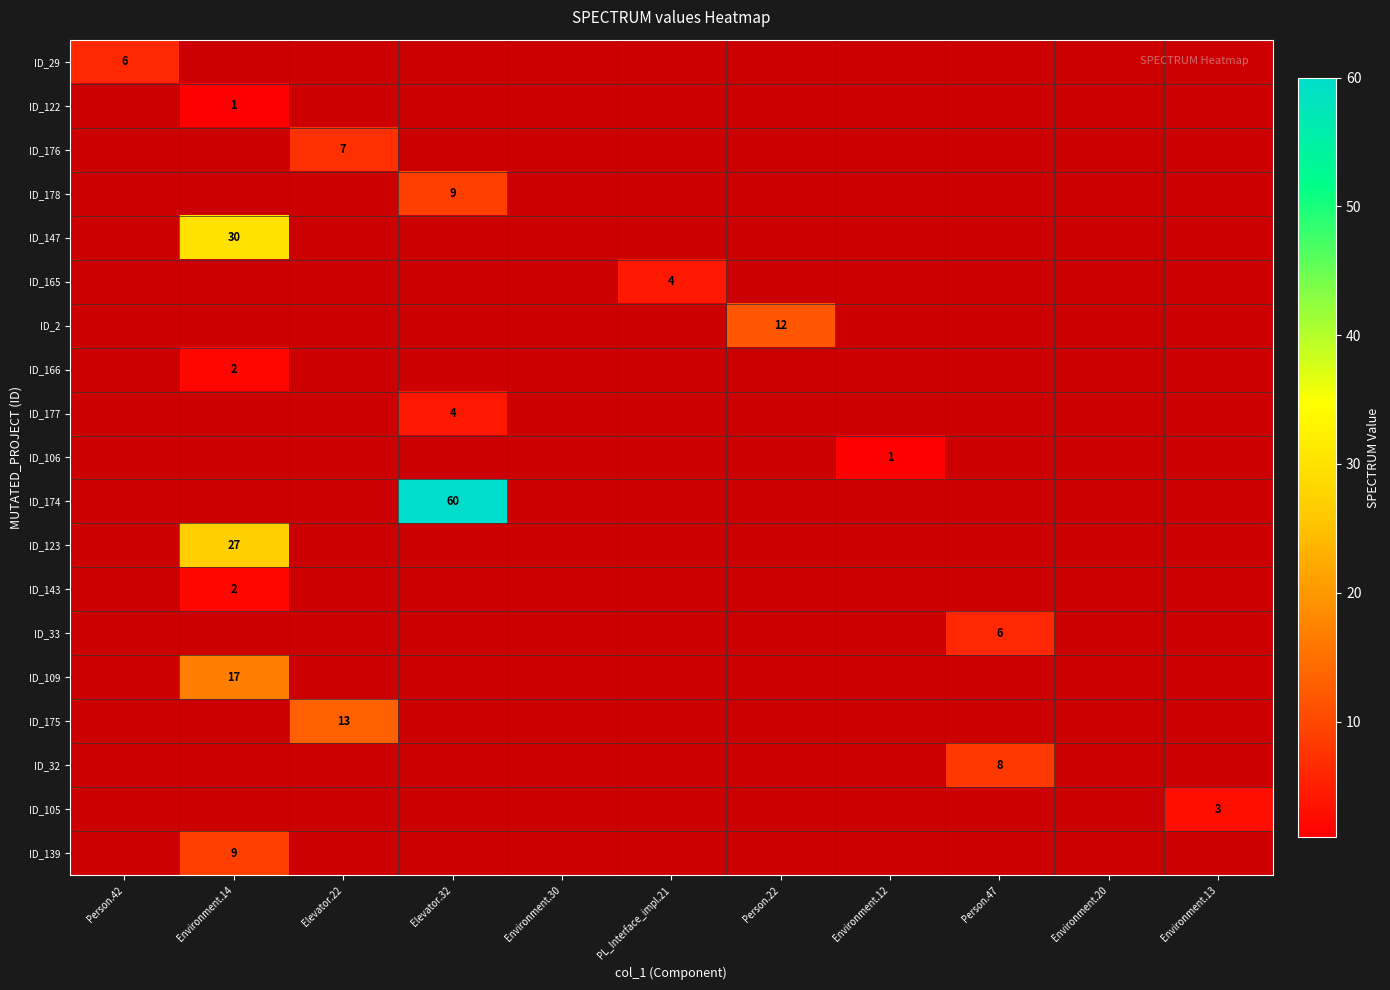

The ID_29 series shows 2 at Person.42. True or false?

False